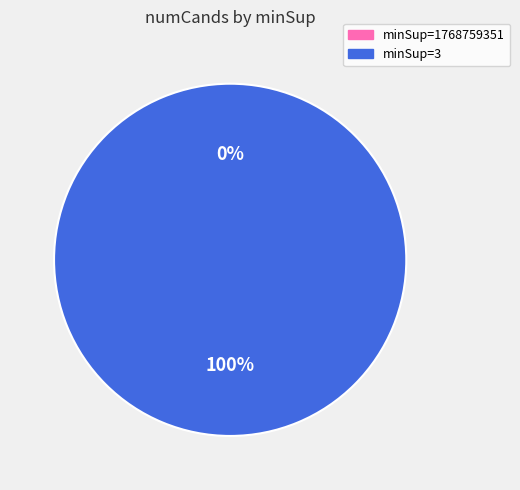

Is it true that 1768759351 is 0% of the pie?

True